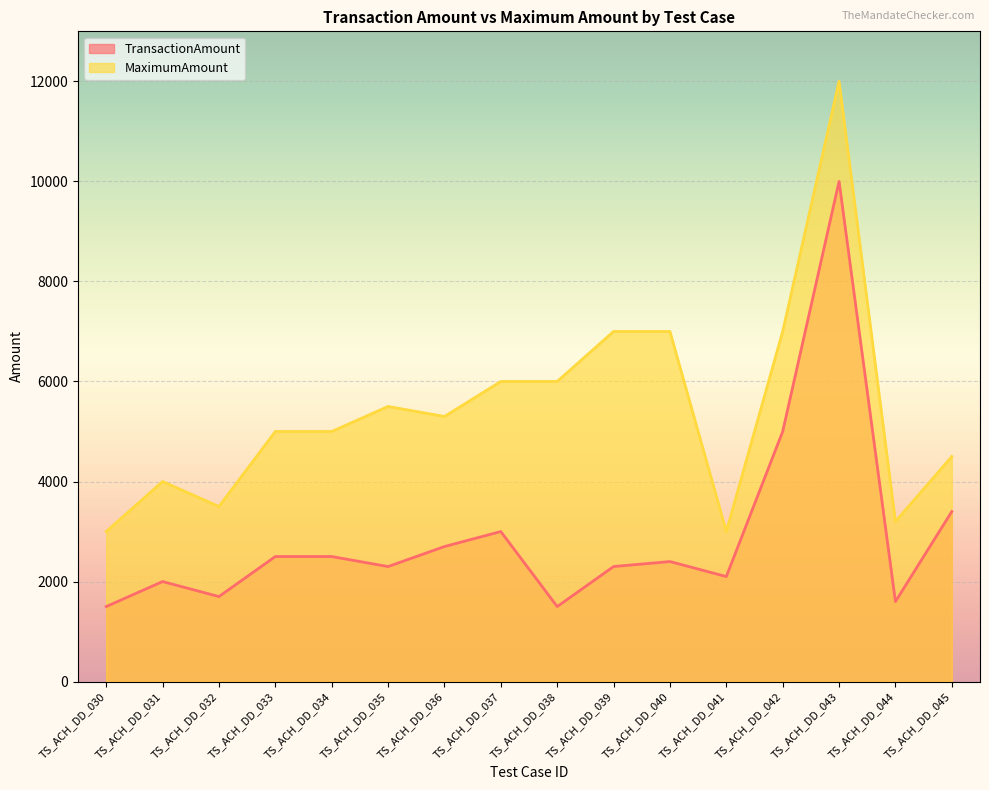

What is the difference between the MaximumAmount values at TS_ACH_DD_032 and TS_ACH_DD_036?

1800